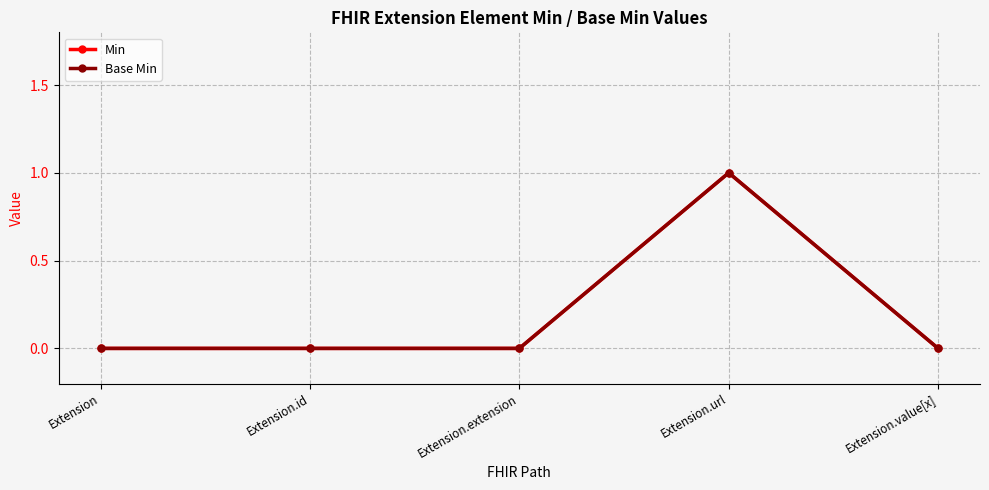

What position from the right is Extension.value[x]?

1